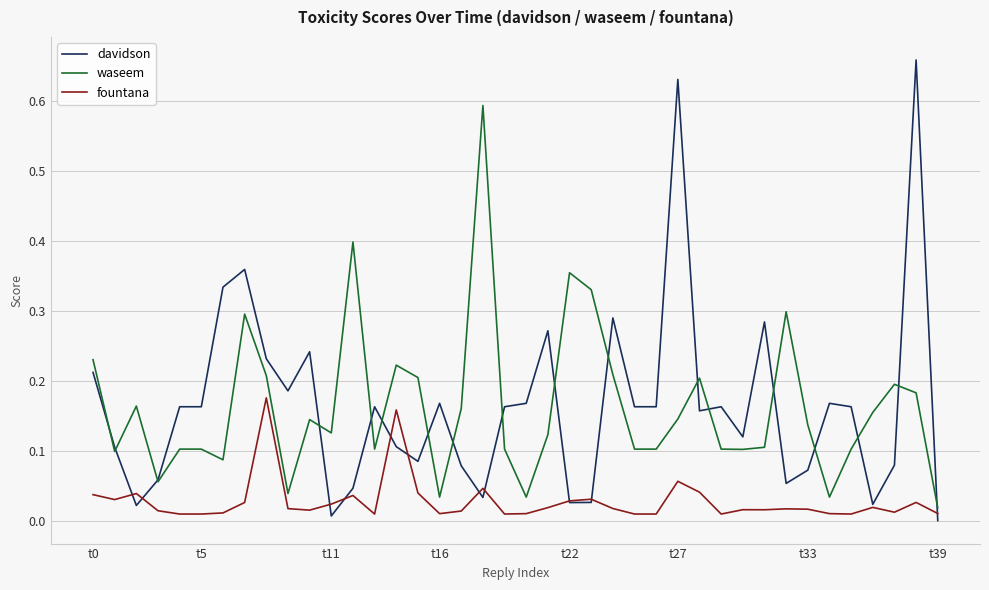

Which series has the largest range (max minus min)?

davidson